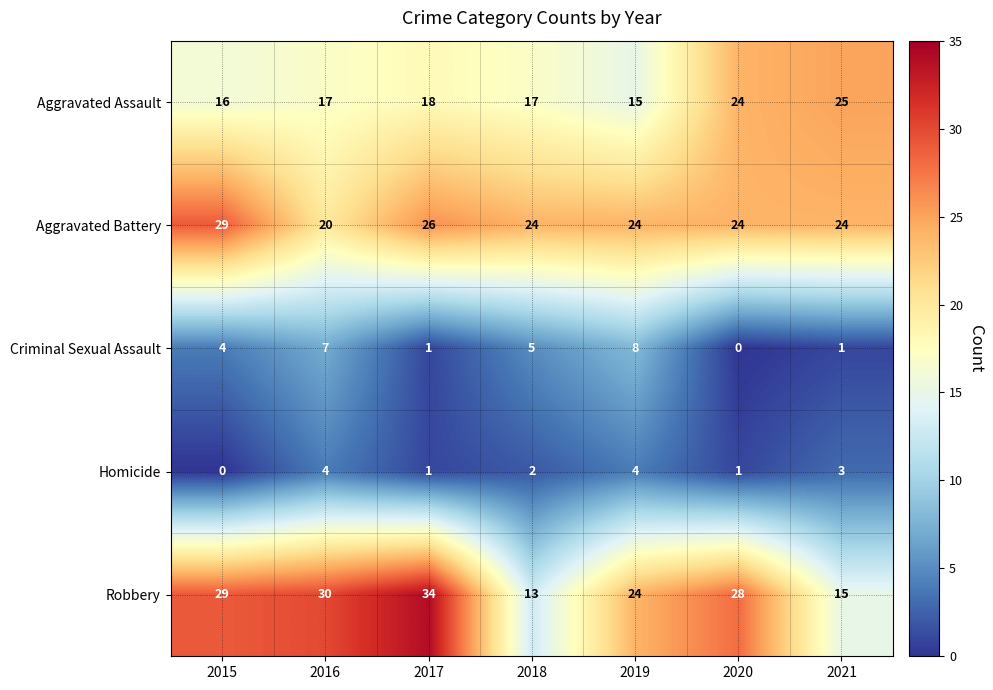

What is the average value of the Aggravated Battery series?

24